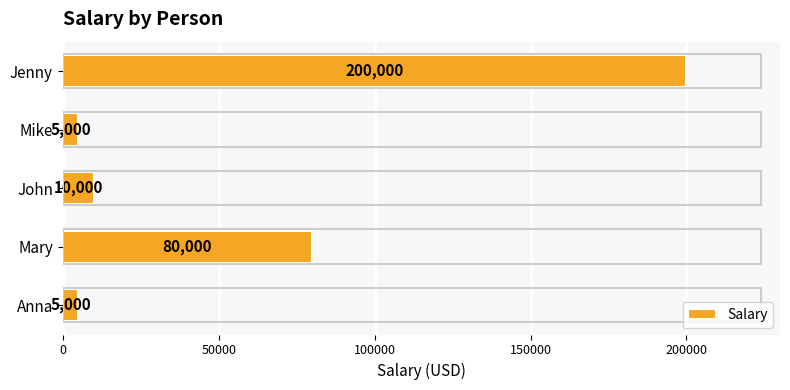

At which label is the value closest to 102500?

Mary